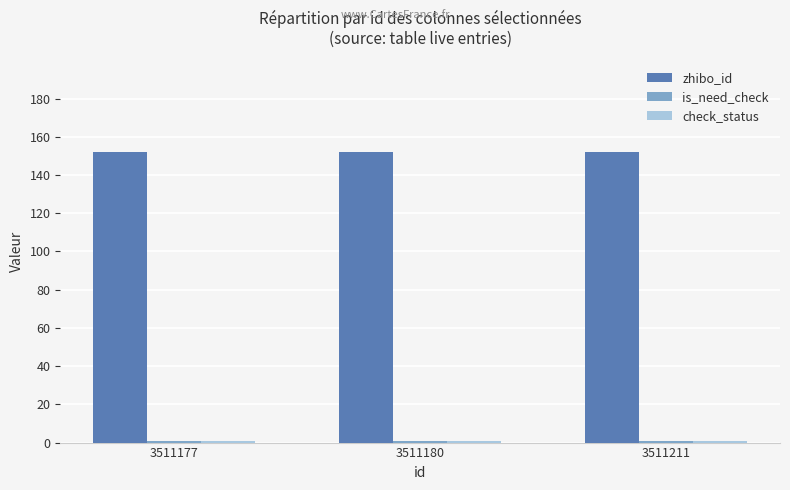

Are the bars horizontal?

No